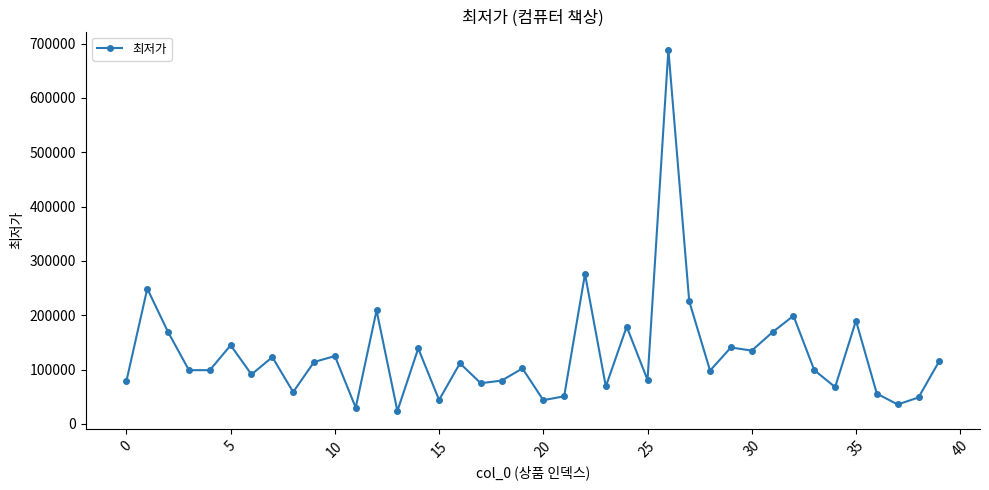

What is the average value?

128416